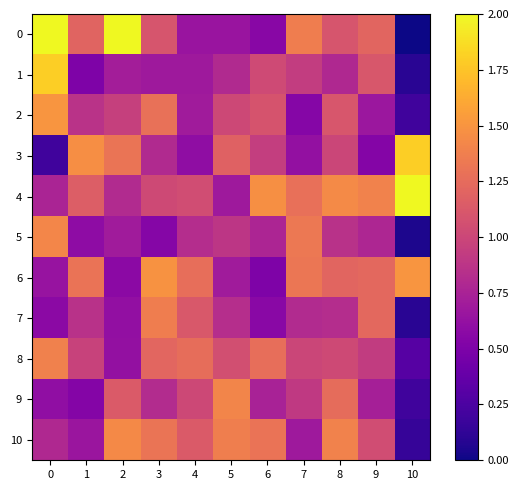

Which has a higher value, 5 or 4?

4